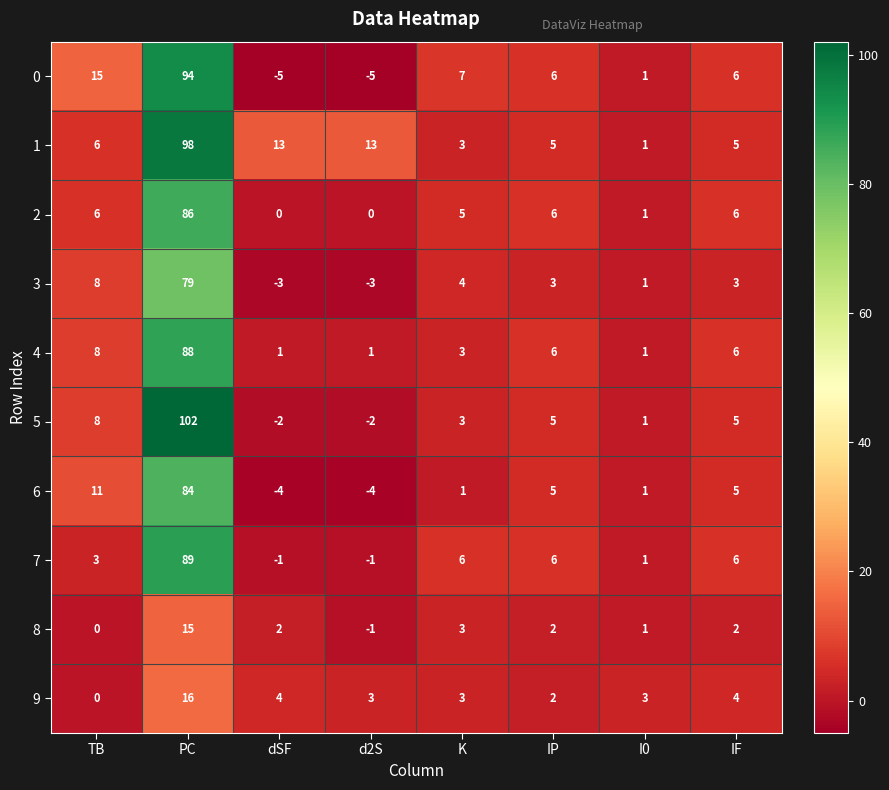

What is the total value across all series at PC?

751